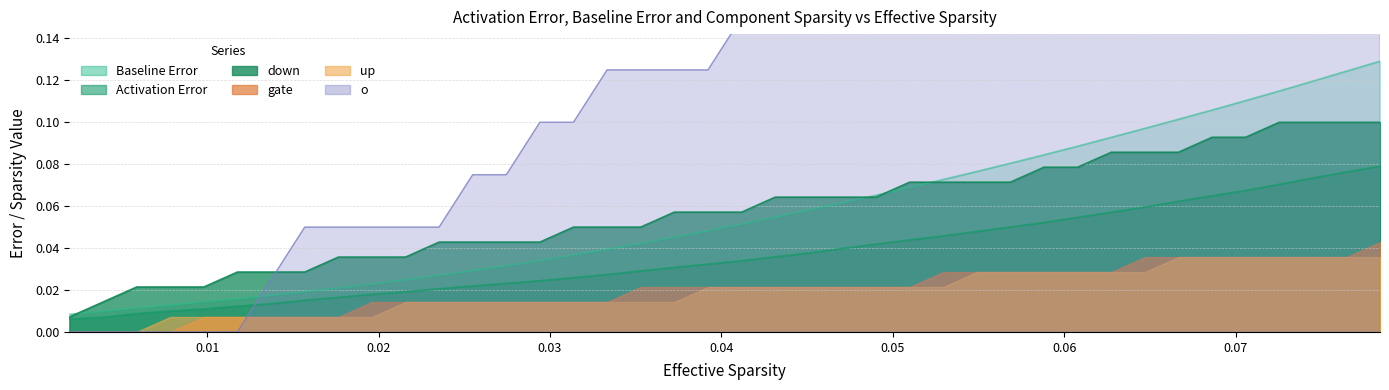

The down series shows 0.0 at x. True or false?

True